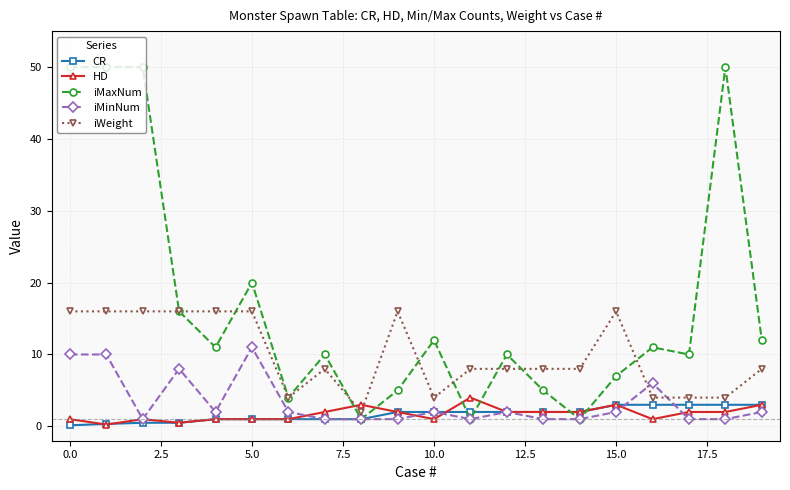

What is the maximum value for iMinNum?

11.0